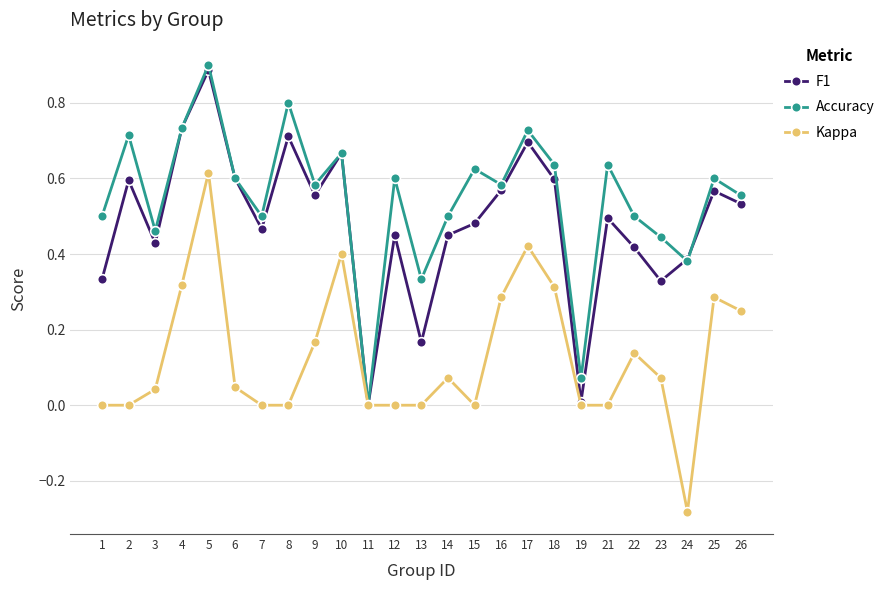

How many interior local peaks does the F1 series have?

8